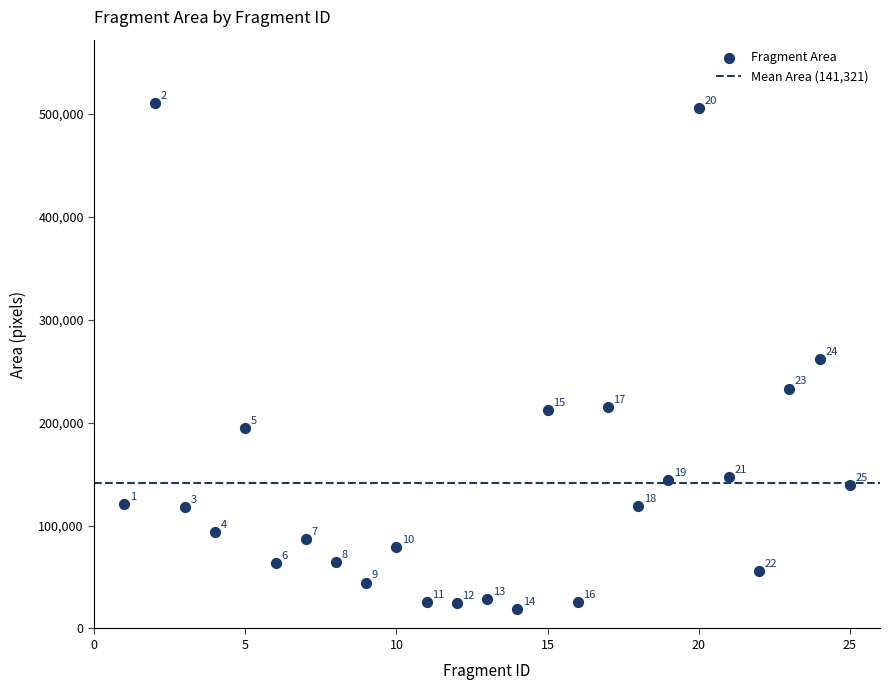

What Y value in the scatter plot is closest to 264784?

262105